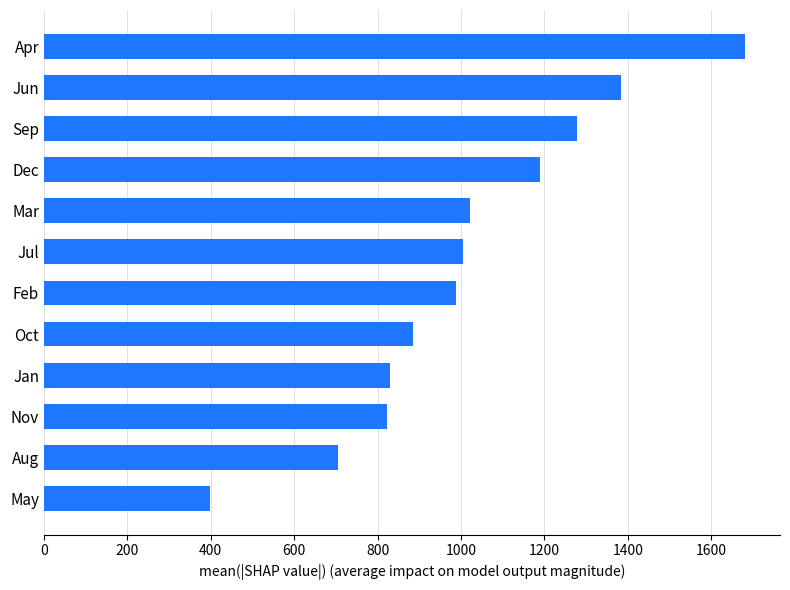

What value does the data have at Oct?

885.0